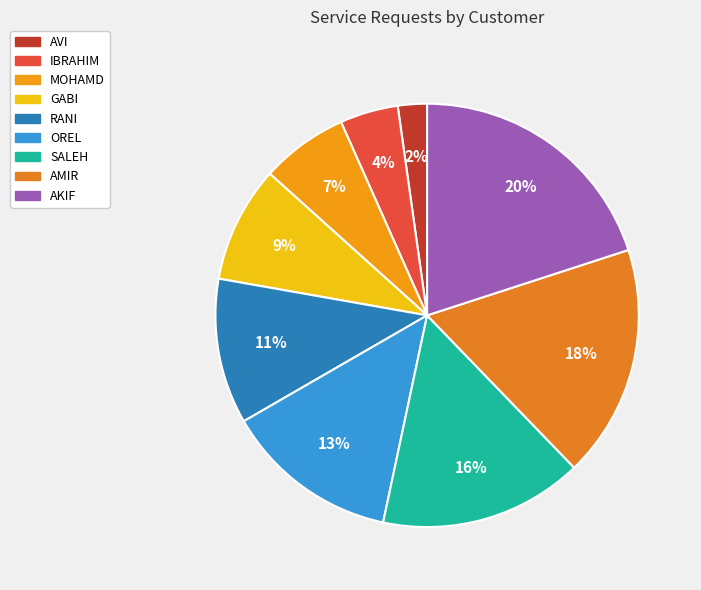

What is the change in value from OREL to AMIR?

+2